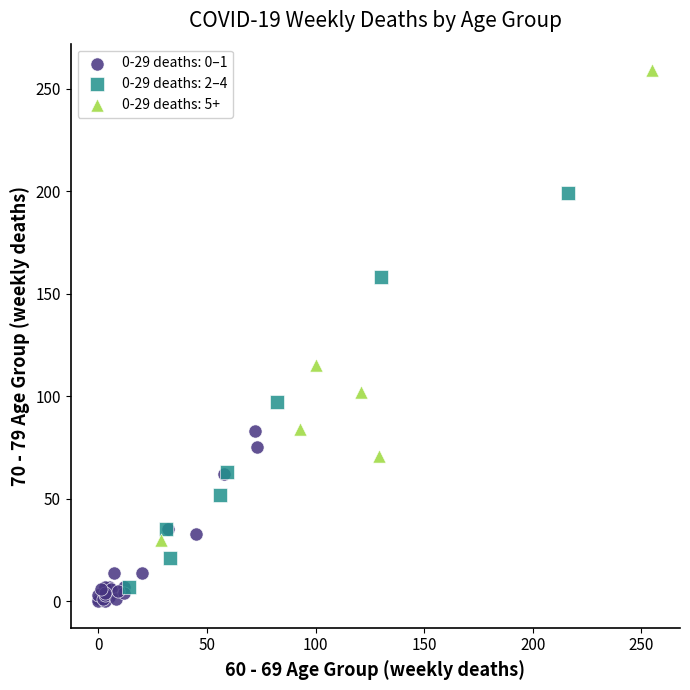

What are all the series names shown in the legend?

0-29 deaths: 0–1, 0-29 deaths: 2–4, 0-29 deaths: 5+